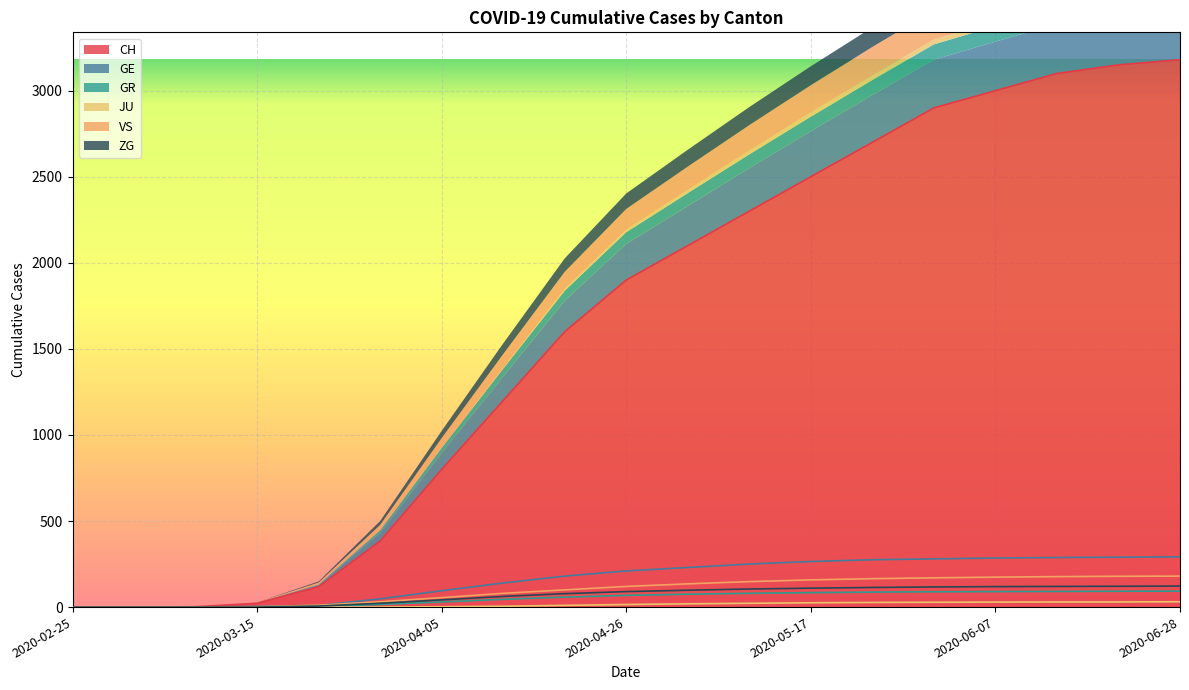

At which label does ZG first exceed 90?

2020-05-03